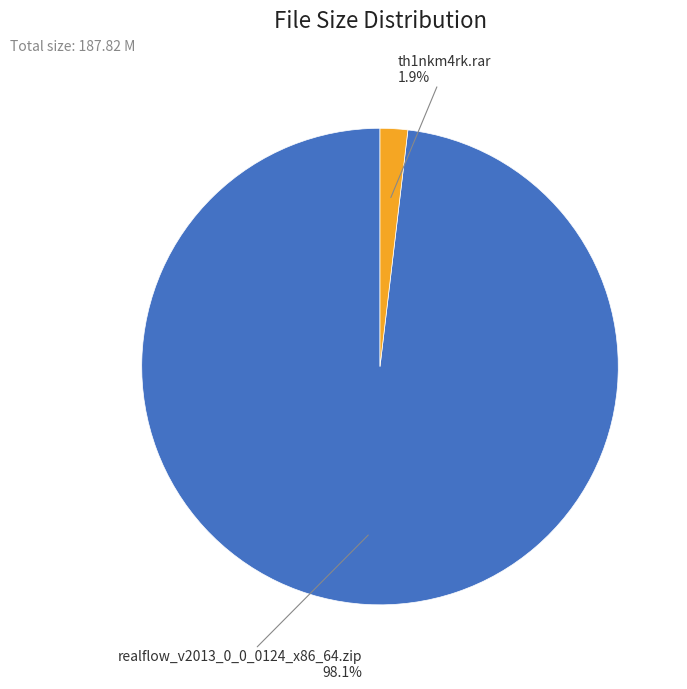

To the nearest percent, what portion does realflow_v2013_0_0_0124_x86_64.zip represent?

98%